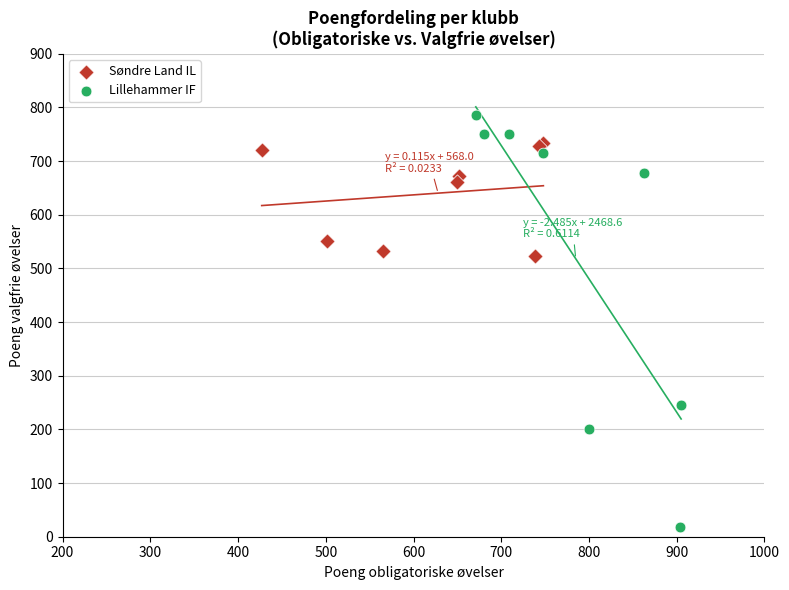

What are all the series names shown in the legend?

Søndre Land IL, Lillehammer IF